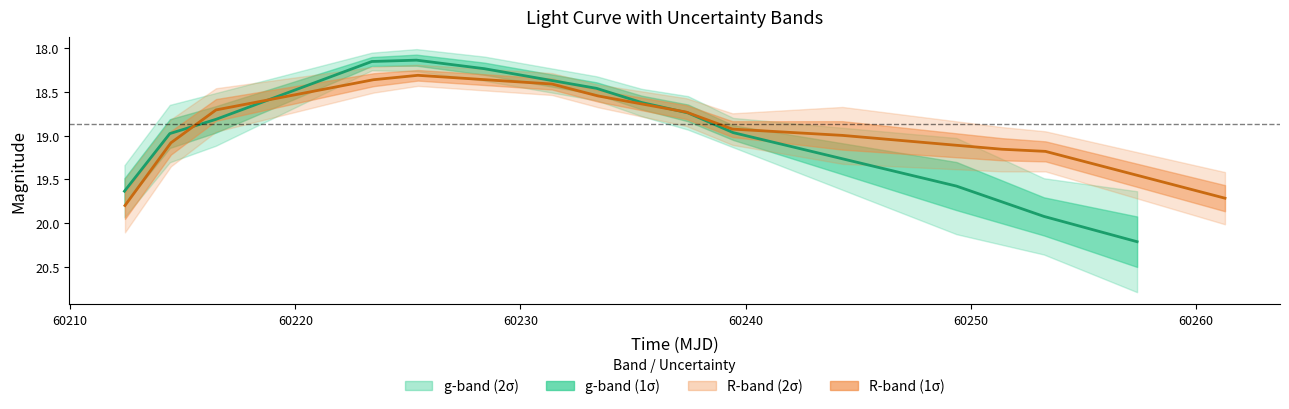

Which series ends up on top after the final intersection of g-band mag and R-band mag?

g-band mag